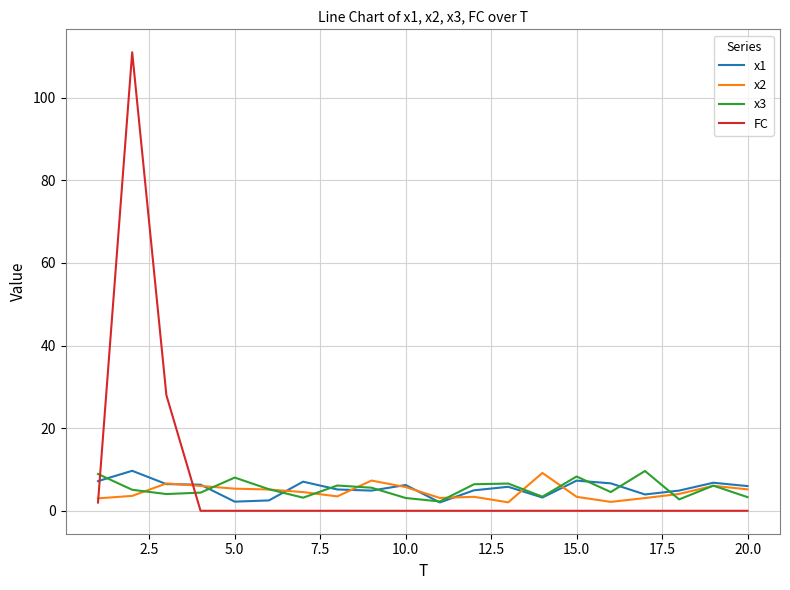

What is the maximum value shown in the chart?

111.0